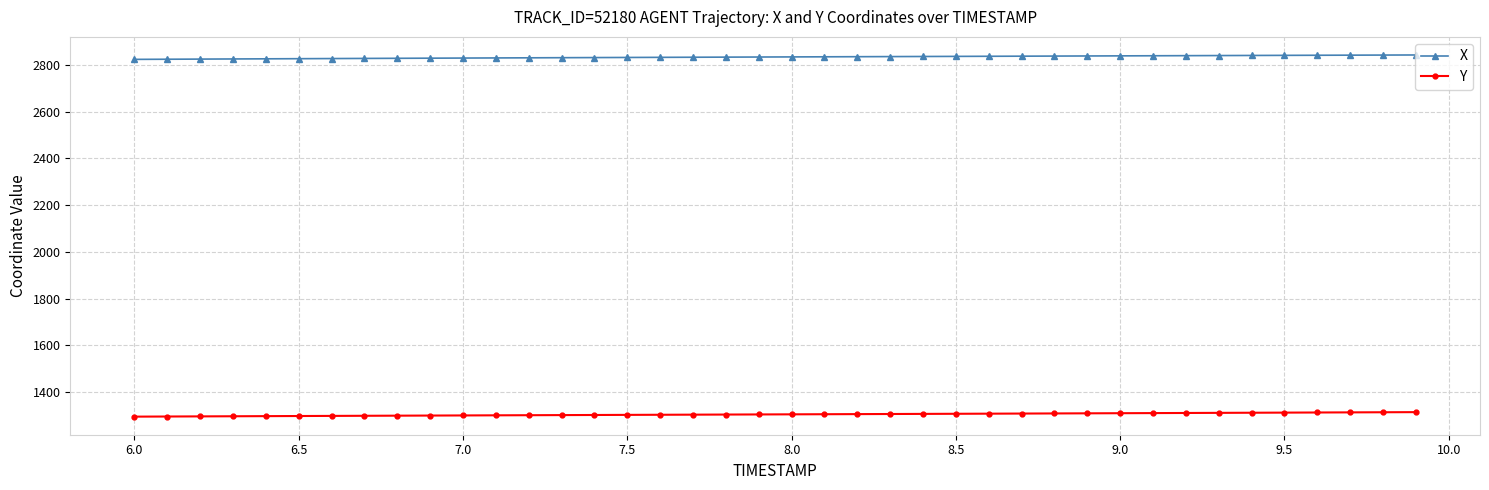

What is the value of the Y point at the 8th from the left?

1299.3